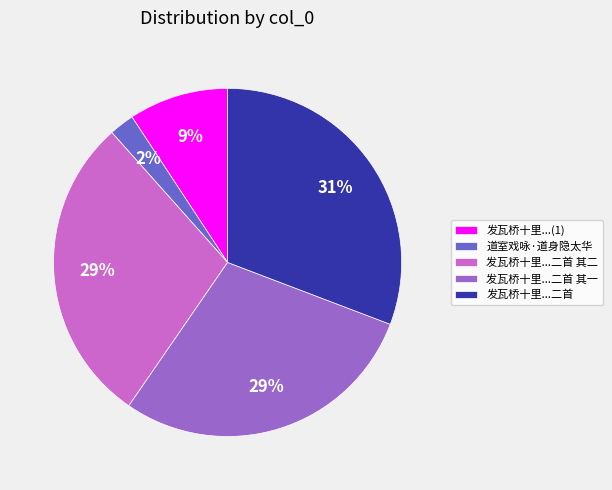

Combined, do 发瓦桥十里...二首 其二 and 发瓦桥十里...二首 account for over 50%?

Yes